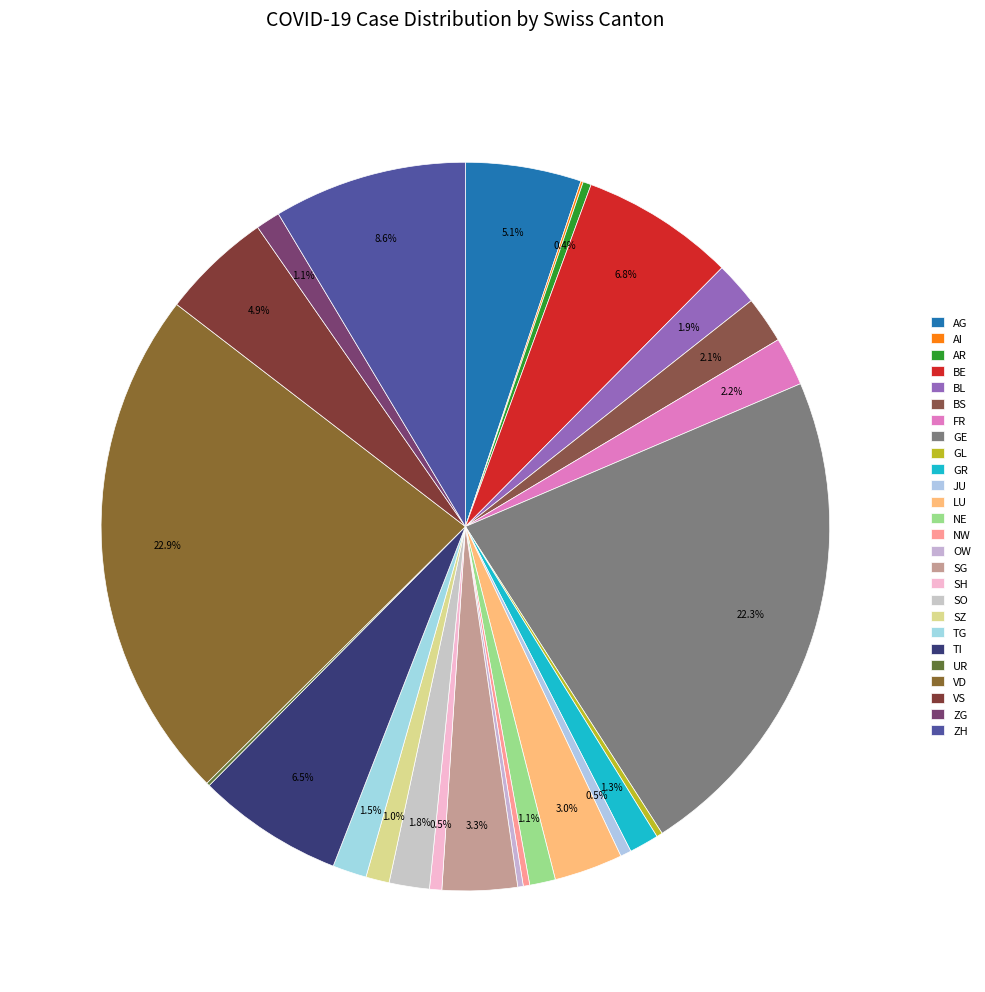

Is GE the majority of the pie?

No